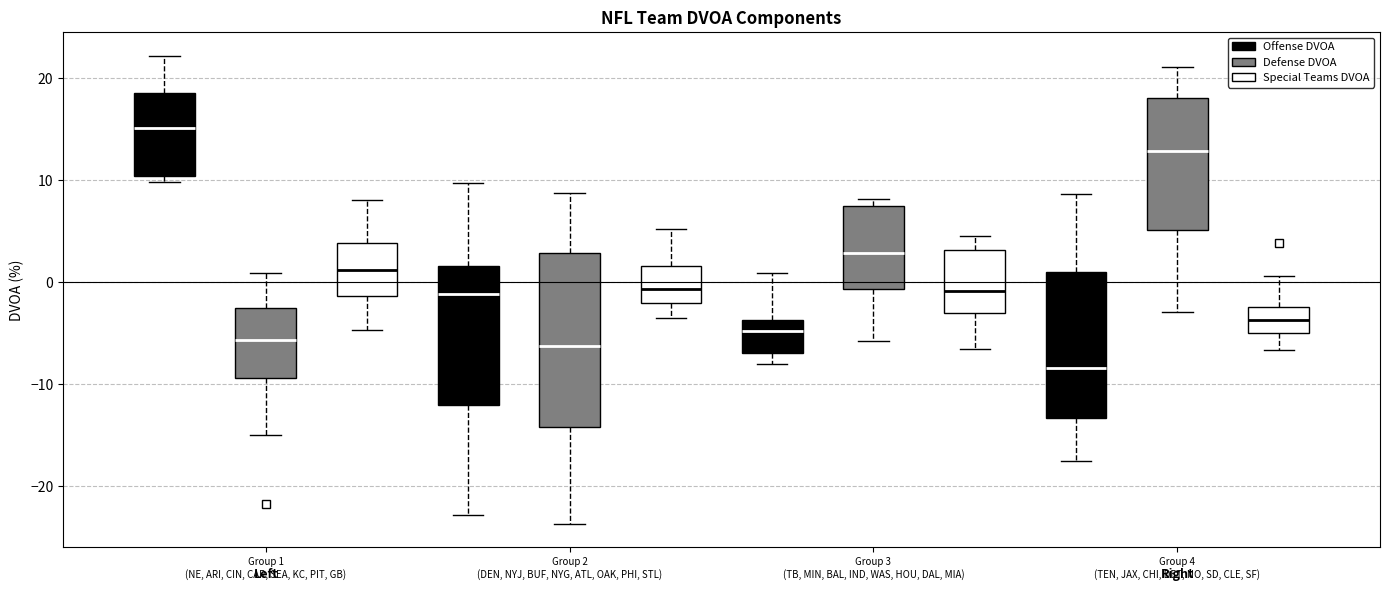

Reading left to right, transcribe this box plot: for each box, give where its median line is, the range the box spans, and where its two whiskers end, as read against the y-axis. The values are not printed on the chart, so give them approximately, as read against the axis.

Group 1 (NE, ARI, CIN, CAR, SEA, KC, PIT, GB) (Offense DVOA): median 15, box 10 to 19, whiskers 10 (just below the box's lower edge) to 22
Group 1 (NE, ARI, CIN, CAR, SEA, KC, PIT, GB) (Defense DVOA): median -6, box -9 to -2, whiskers -15 to 1
Group 1 (NE, ARI, CIN, CAR, SEA, KC, PIT, GB) (Special Teams DVOA): median 1, box -1 to 4, whiskers -5 to 8
Group 2 (DEN, NYJ, BUF, NYG, ATL, OAK, PHI, STL) (Offense DVOA): median -1, box -12 to 2, whiskers -23 to 10
Group 2 (DEN, NYJ, BUF, NYG, ATL, OAK, PHI, STL) (Defense DVOA): median -6, box -14 to 3, whiskers -24 to 9
Group 2 (DEN, NYJ, BUF, NYG, ATL, OAK, PHI, STL) (Special Teams DVOA): median -1, box -2 to 2, whiskers -3 to 5
Group 3 (TB, MIN, BAL, IND, WAS, HOU, DAL, MIA) (Offense DVOA): median -5, box -7 to -4, whiskers -8 to 1
Group 3 (TB, MIN, BAL, IND, WAS, HOU, DAL, MIA) (Defense DVOA): median 3, box -1 to 7, whiskers -6 to 8
Group 3 (TB, MIN, BAL, IND, WAS, HOU, DAL, MIA) (Special Teams DVOA): median -1, box -3 to 3, whiskers -7 to 5
Group 4 (TEN, JAX, CHI, DET, NO, SD, CLE, SF) (Offense DVOA): median -8, box -13 to 1, whiskers -17 to 9
Group 4 (TEN, JAX, CHI, DET, NO, SD, CLE, SF) (Defense DVOA): median 13, box 5 to 18, whiskers -3 to 21
Group 4 (TEN, JAX, CHI, DET, NO, SD, CLE, SF) (Special Teams DVOA): median -4, box -5 to -2, whiskers -7 to 1